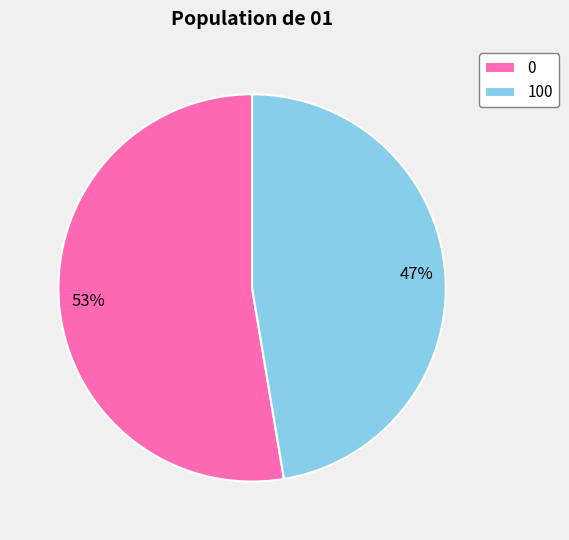

Is it true that 0 is 43% of the pie?

False